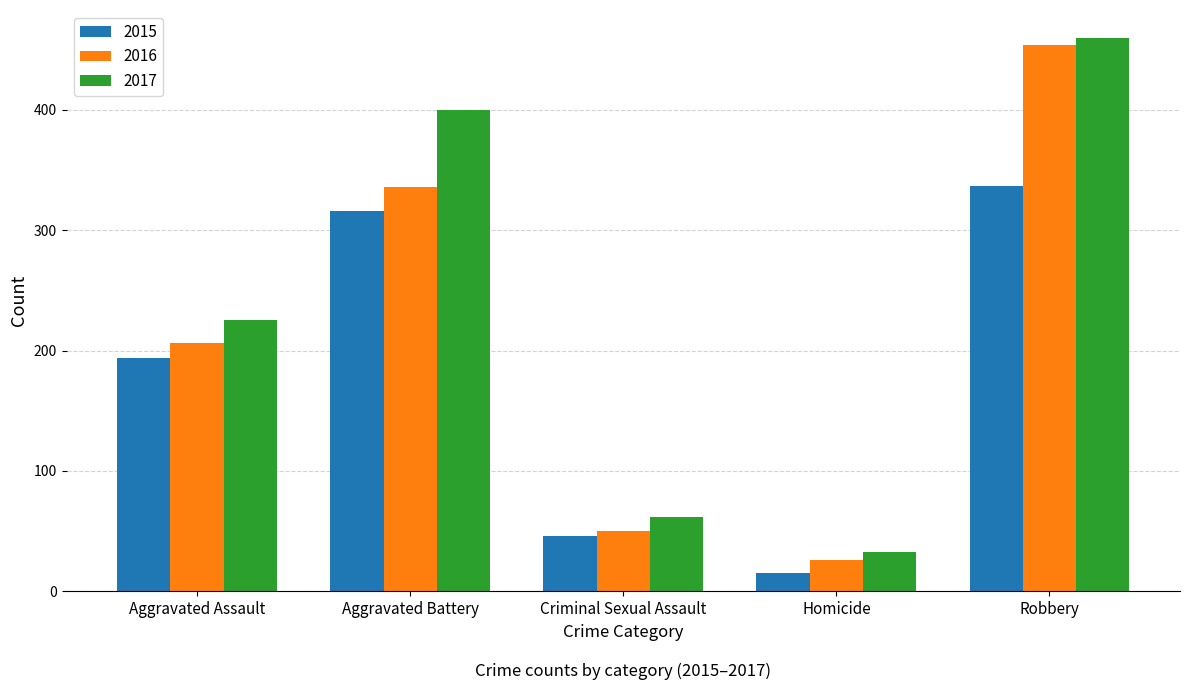

How many series are shown in this chart?

3